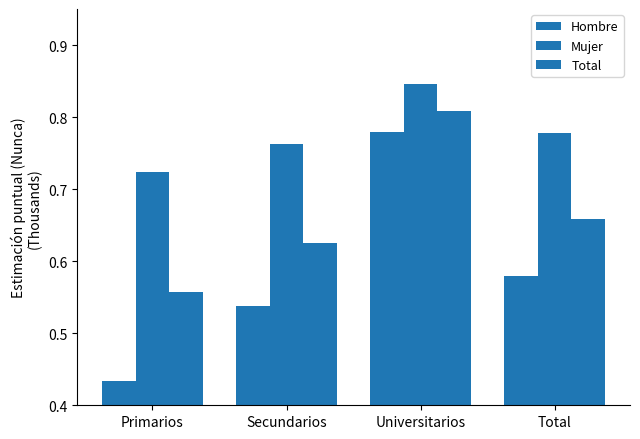

How many bars are there in total?

12